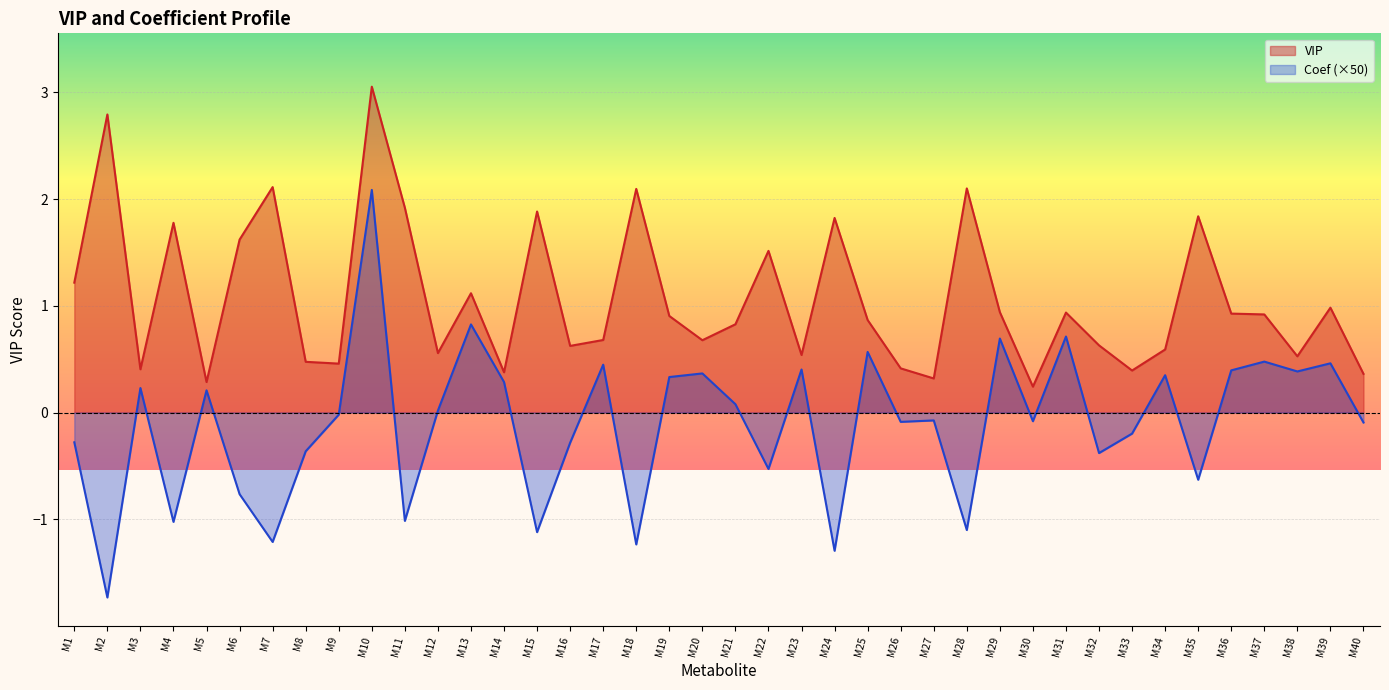

At which category is the sum across all series the highest?

M10